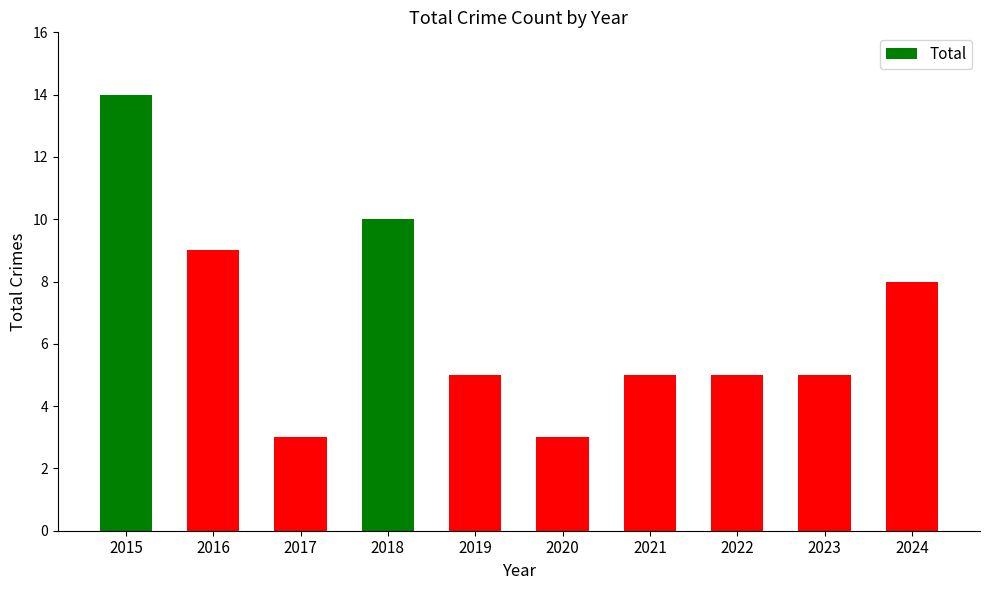

What is the approximate value at 2022, to the nearest 5?

5